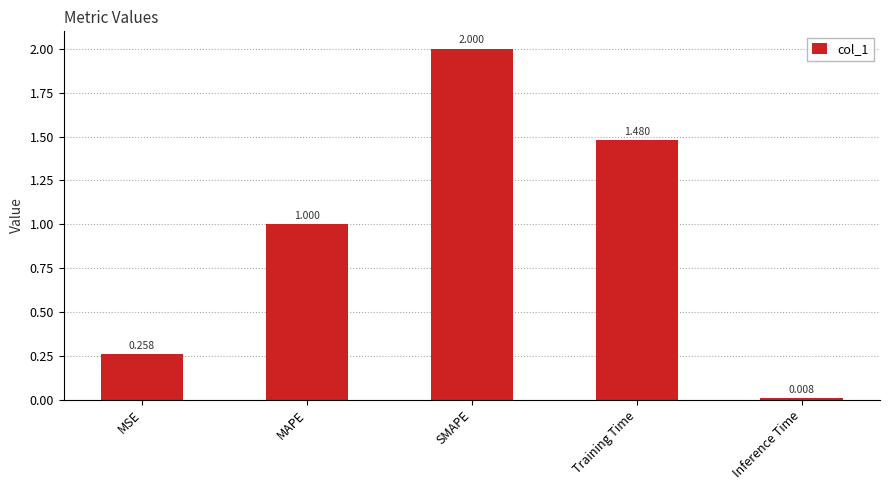

Where is the data nearest to the value 1?

MAPE